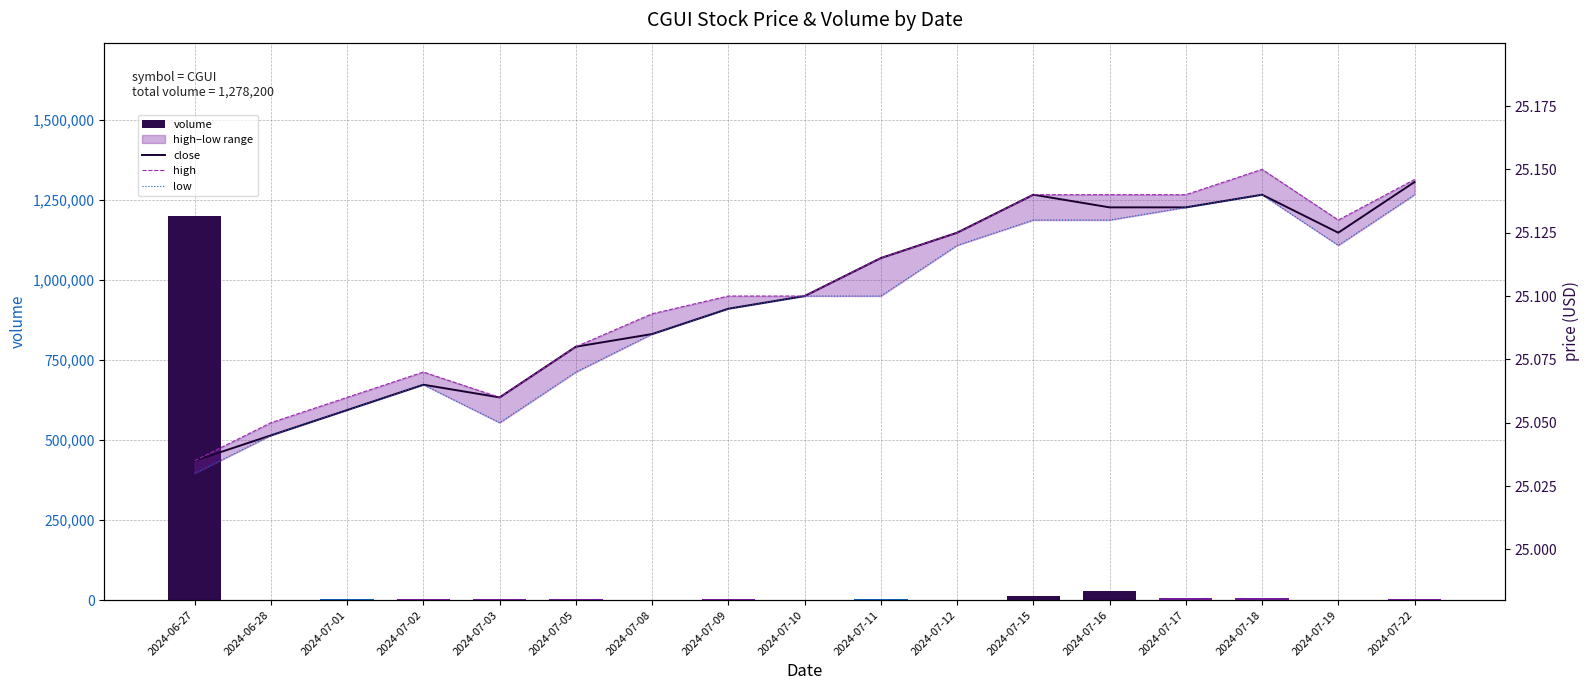

Count the number of categories in the chart.

17